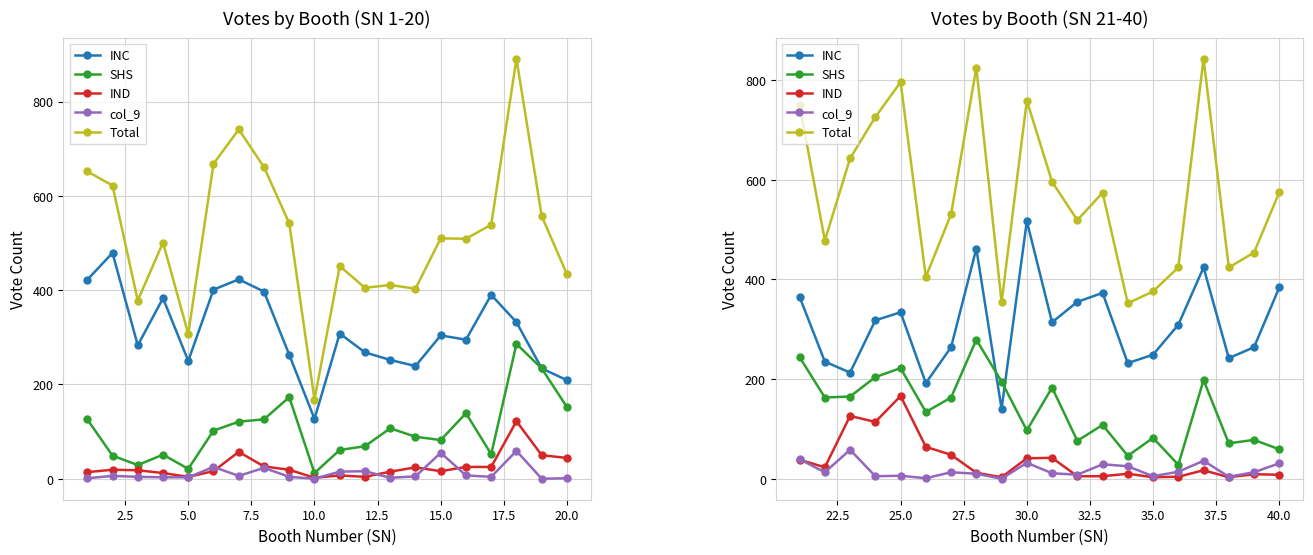

Which series ends up on top after the final intersection of IND and col_9?

col_9